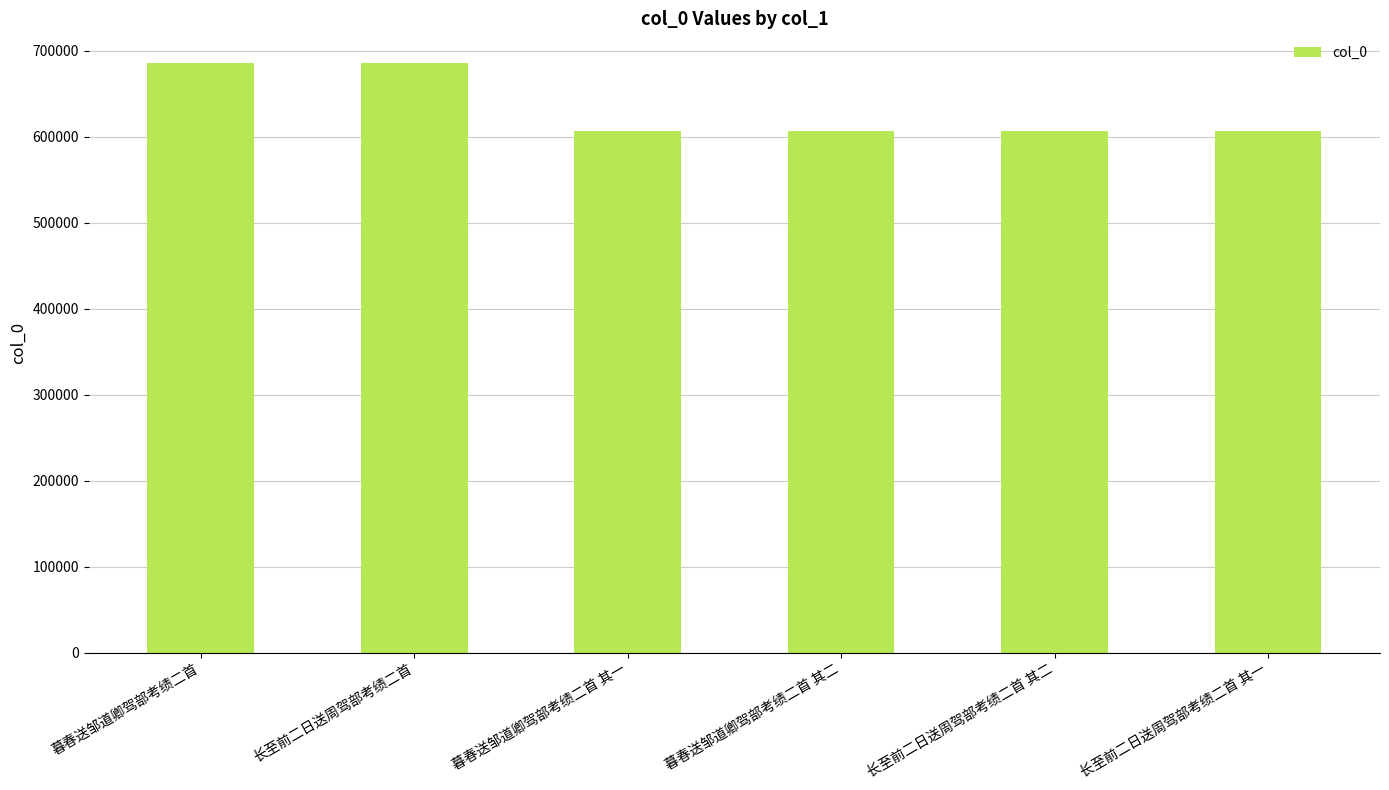

What is the smallest value displayed?

606438